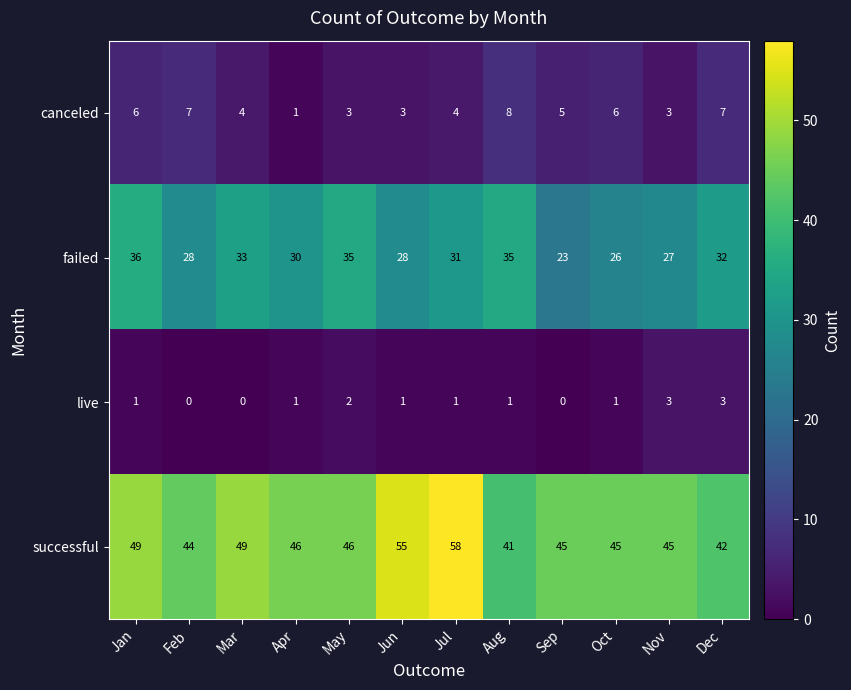

Where does the successful series first go above 46?

Jan